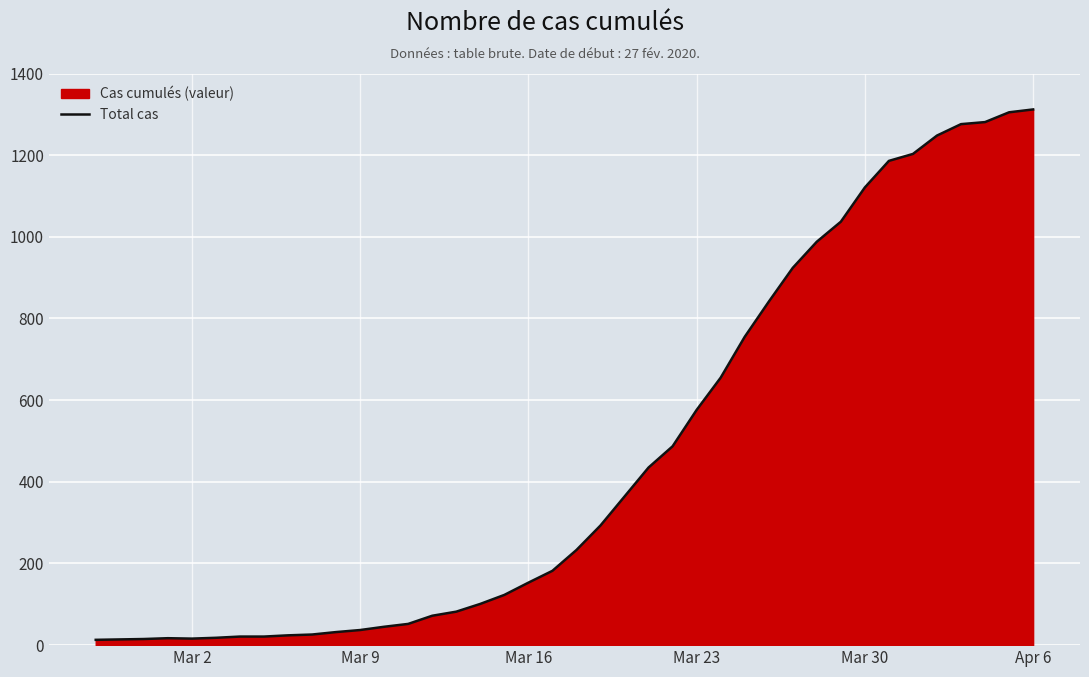

How many lines are shown in the chart?

1